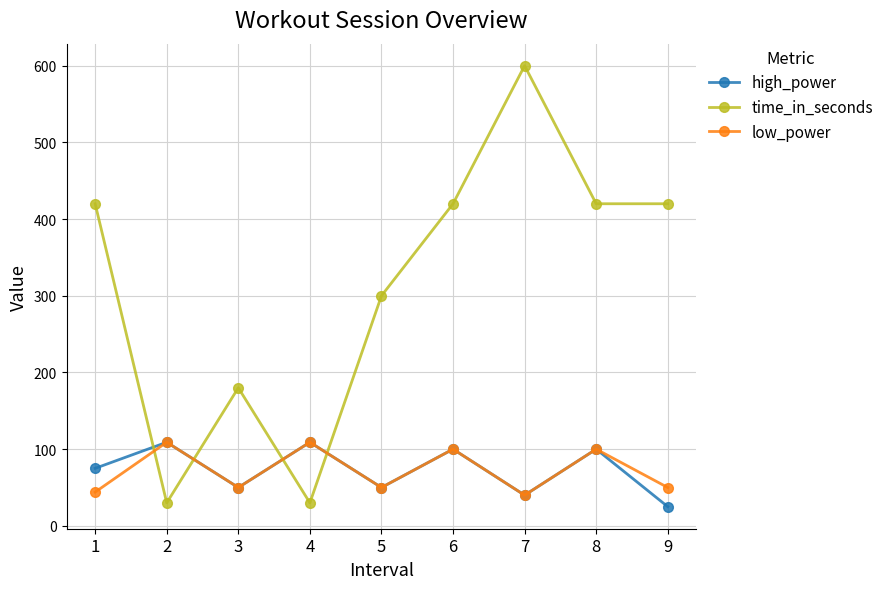

Read the time_in_seconds value at 7.

600